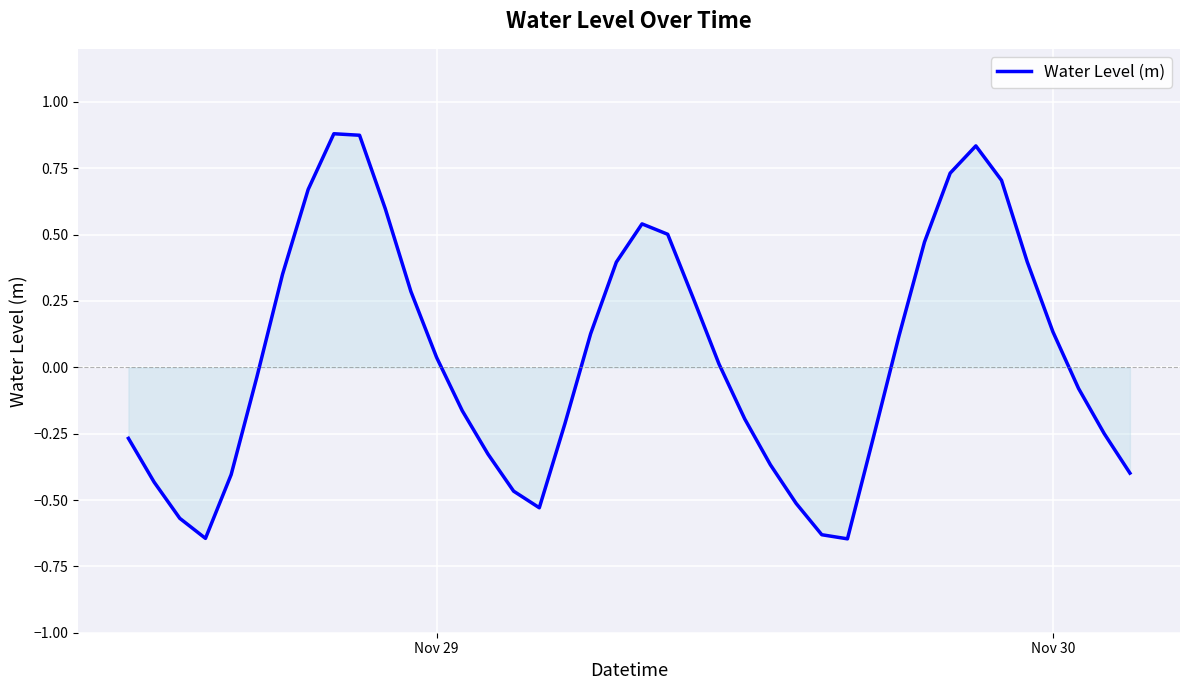

What is the difference between the maximum and minimum values?

1.5